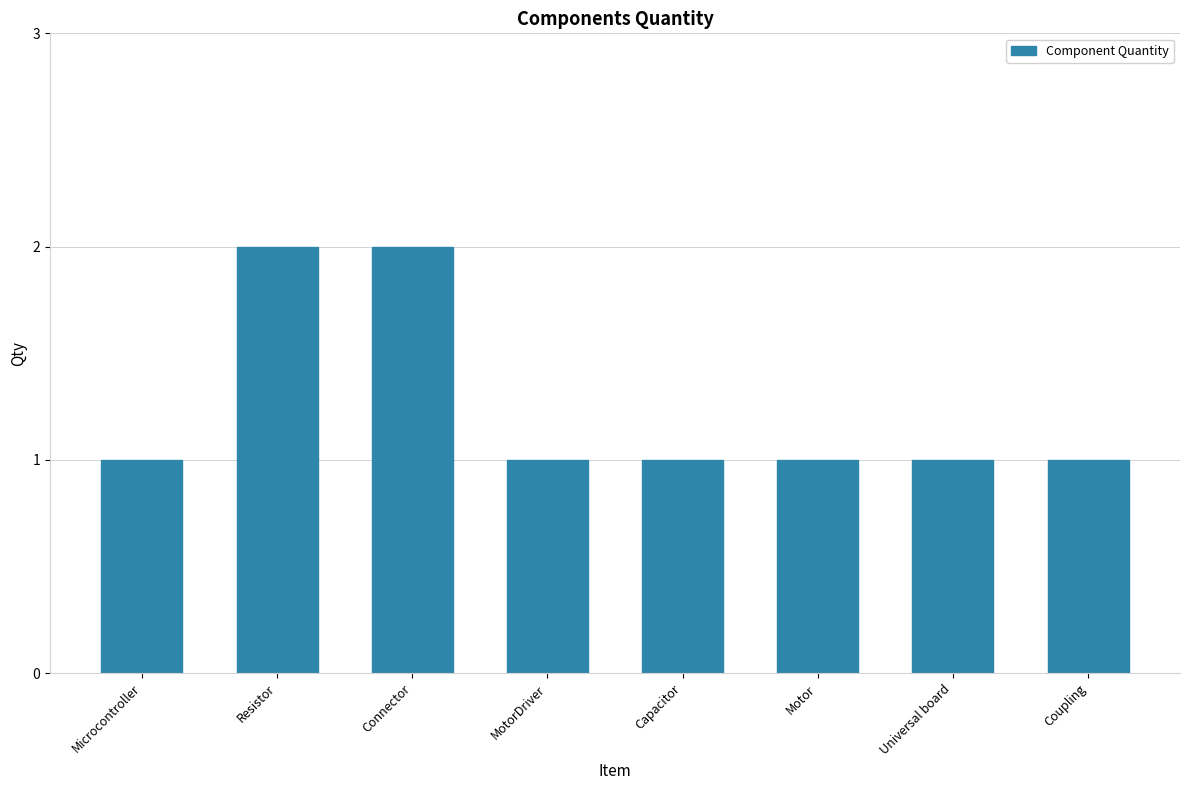

What is the sum of the values at Connector and Capacitor?

3